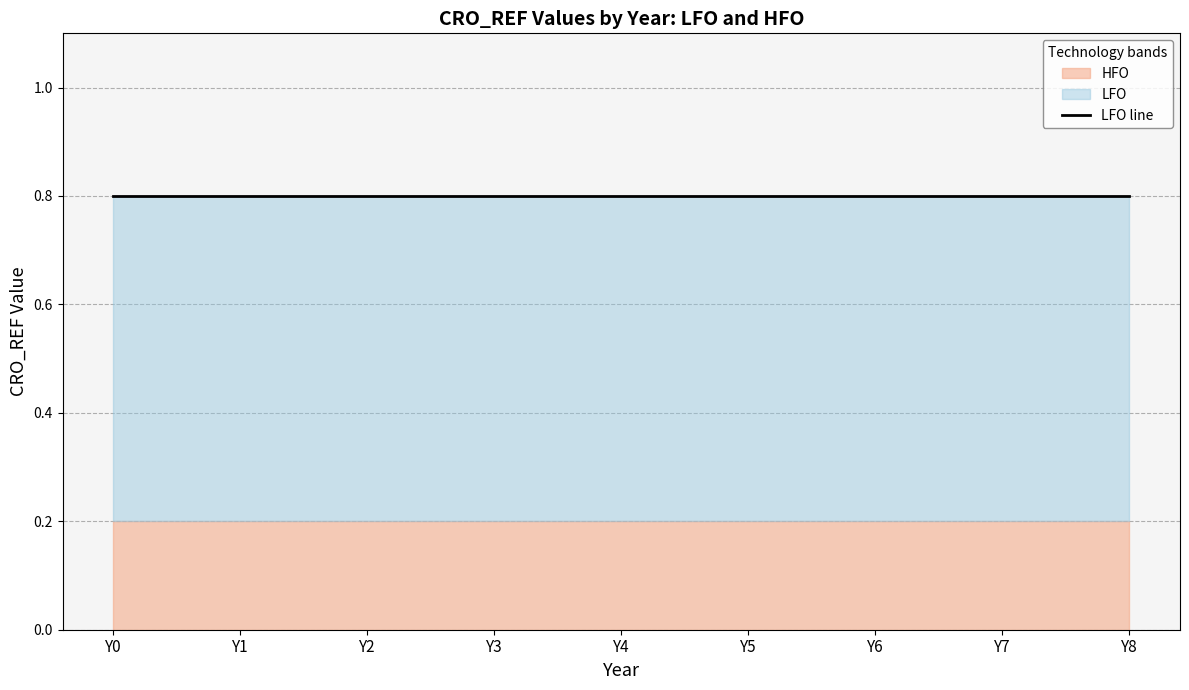

List the series in order of their overall mean, highest first.

LFO, HFO